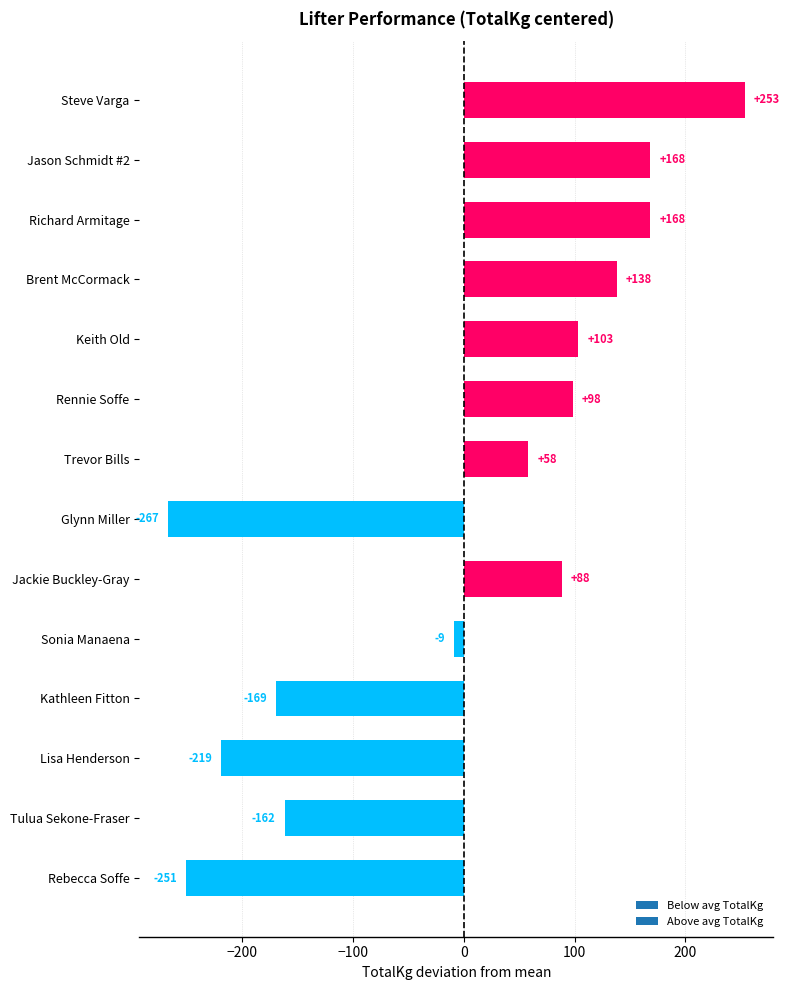

Where is the data nearest to the value -6?

Sonia Manaena